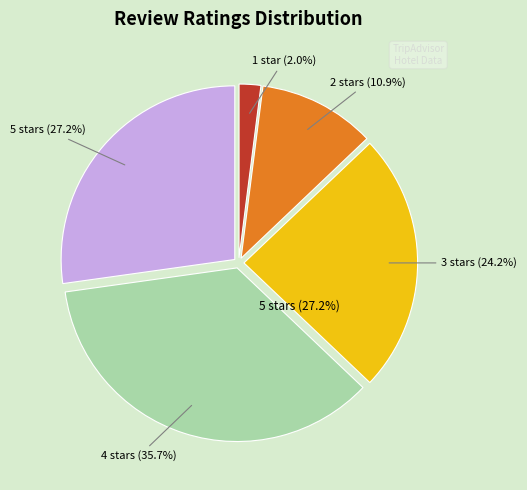

True or false: 4 stars accounts for 36% of the total.

True